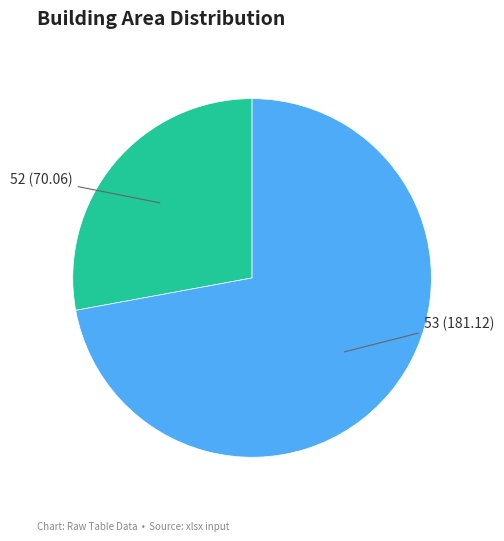

Does 53 (181.12) account for over 50% of the chart?

Yes